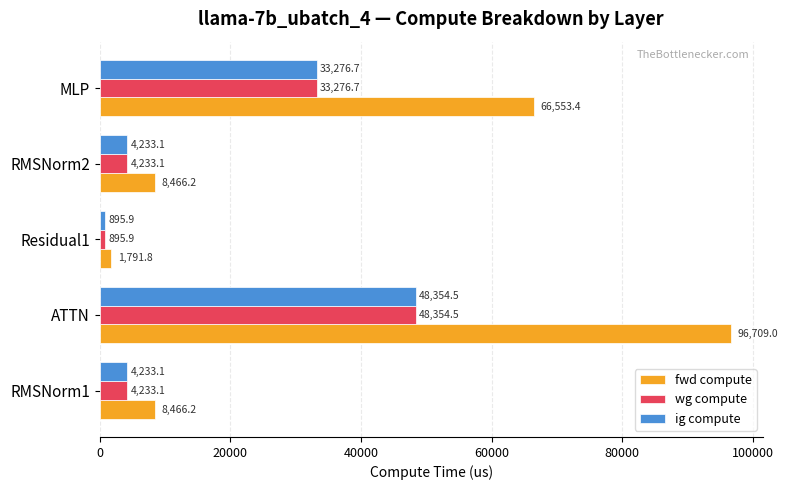

What is the maximum value for wg compute?

48354.5